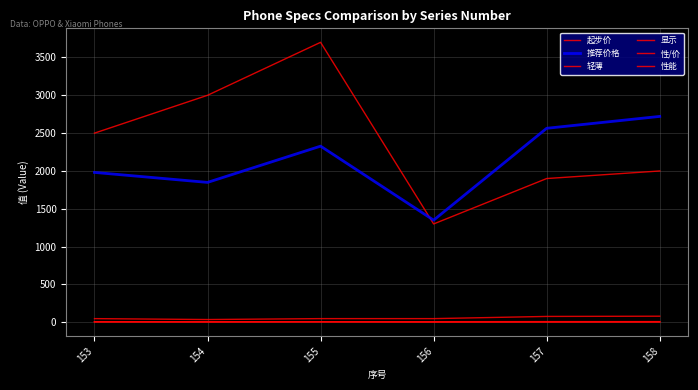

Between 153 and 156, which series saw the biggest shift?

起步价